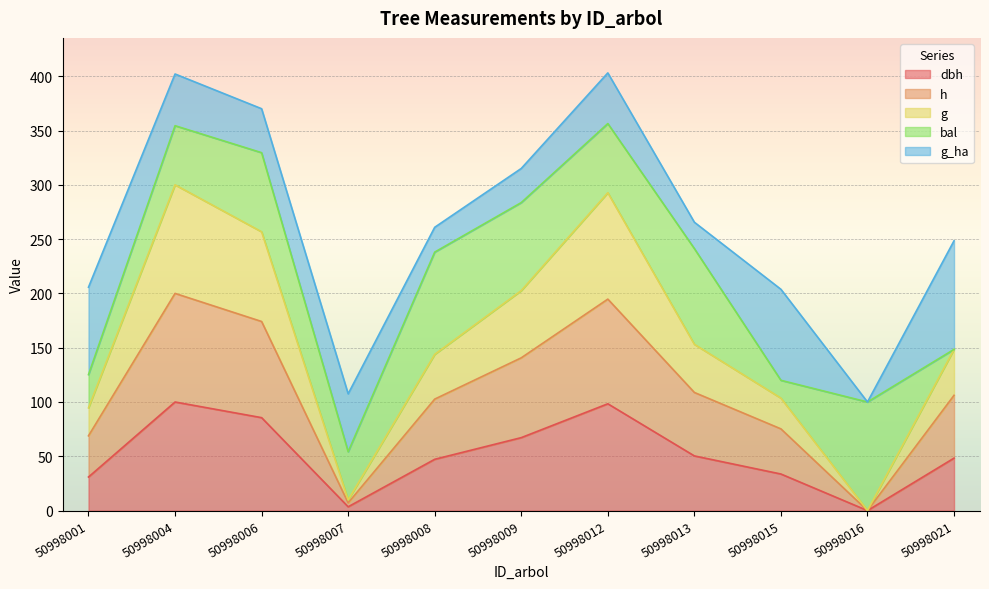

Count the number of categories in the chart.

11